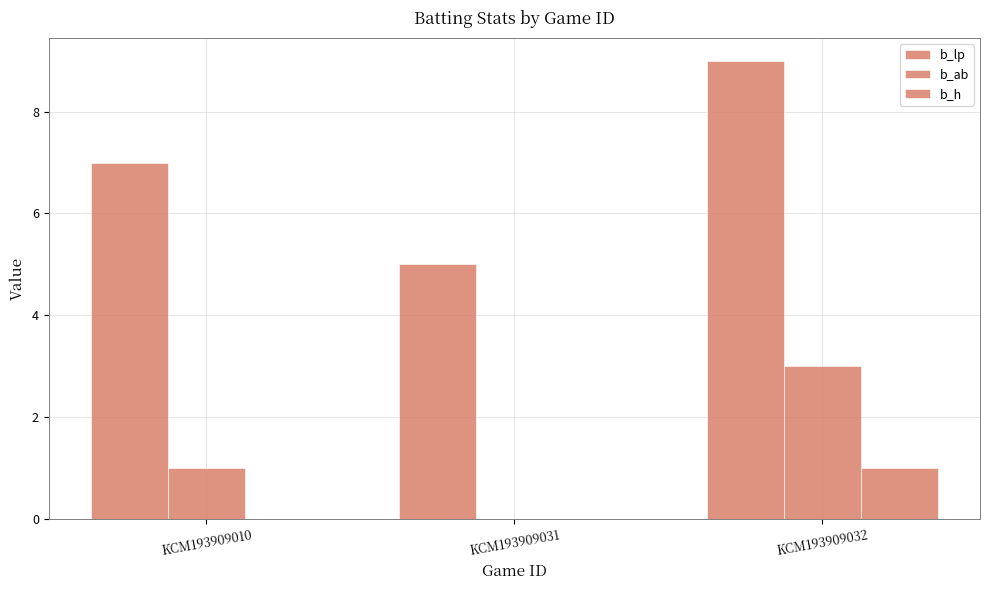

Reading left to right, extract all data points from this chart.

b_lp: KCM193909010=7	KCM193909031=5	KCM193909032=9
b_ab: KCM193909010=1	KCM193909031=0	KCM193909032=3
b_h: KCM193909010=0	KCM193909031=0	KCM193909032=1